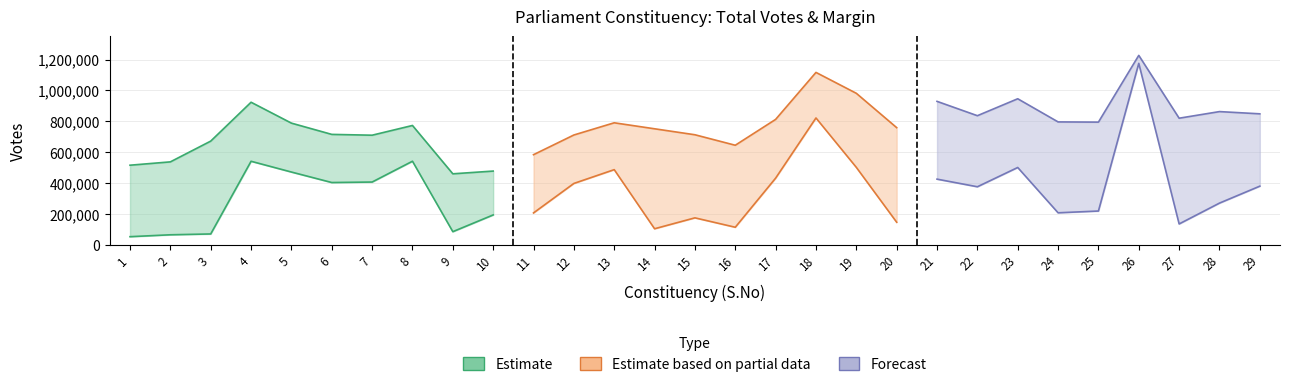

At which label is Total Votes closest to 843239?

29